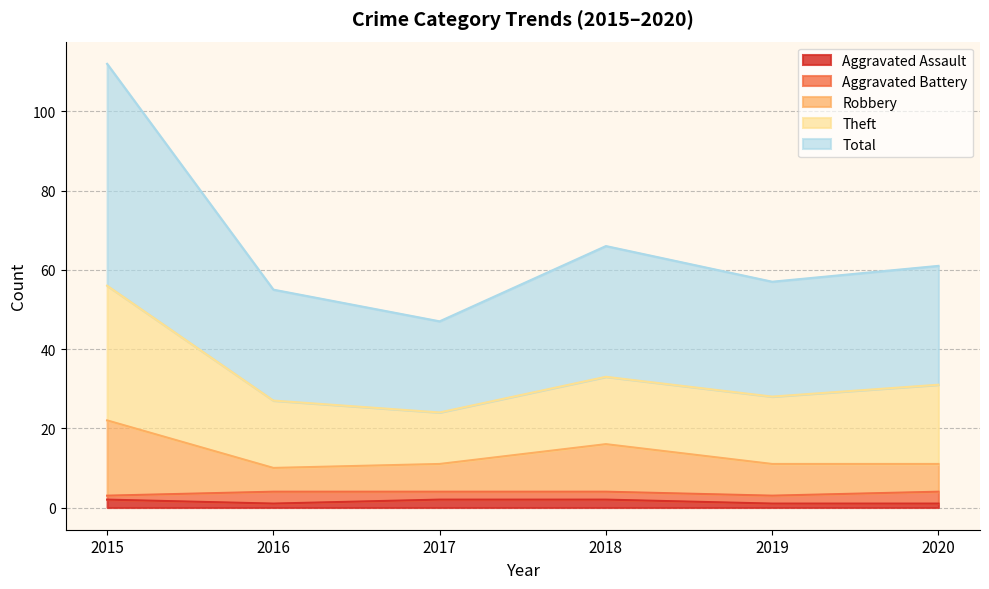

What is the smallest value displayed?

1